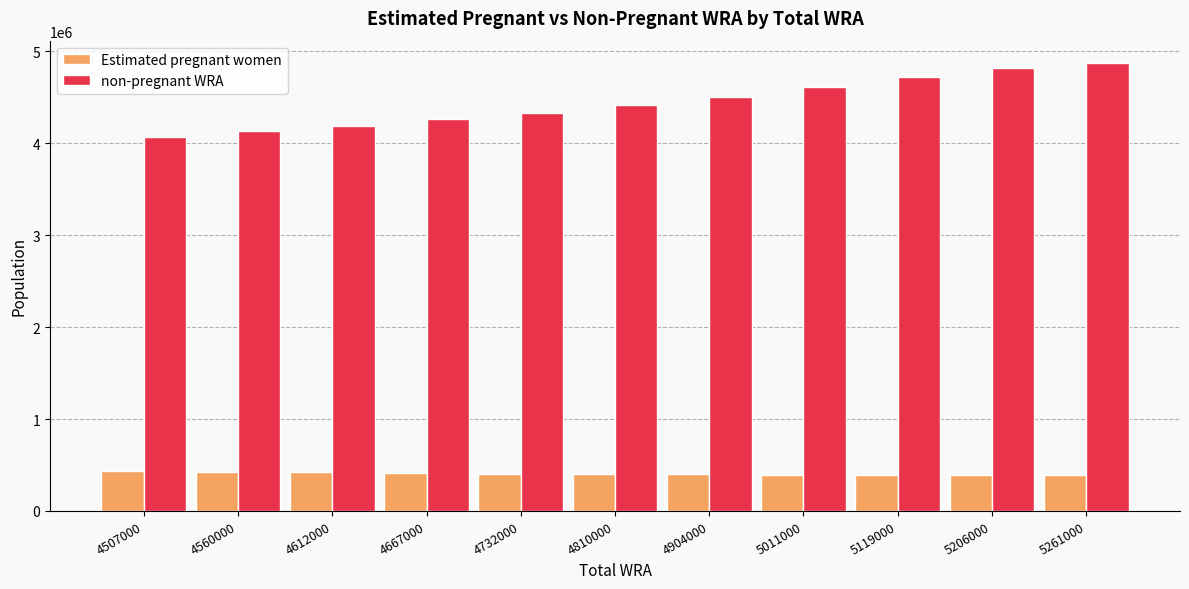

The value of non-pregnant WRA at 5206000 is 4814845.2. True or false?

True